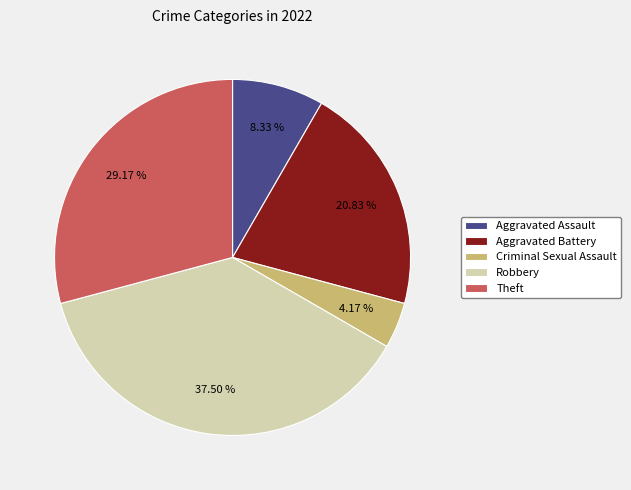

Is there any slice that represents more than half of the pie?

No